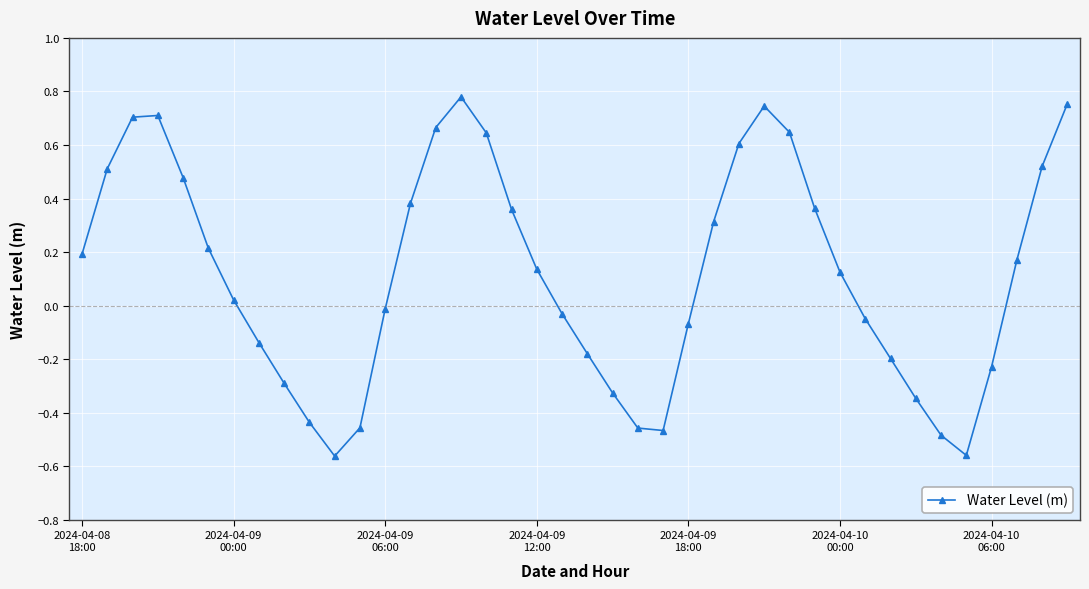

True or false: there are more than 0 points higher than both neighbors.

True